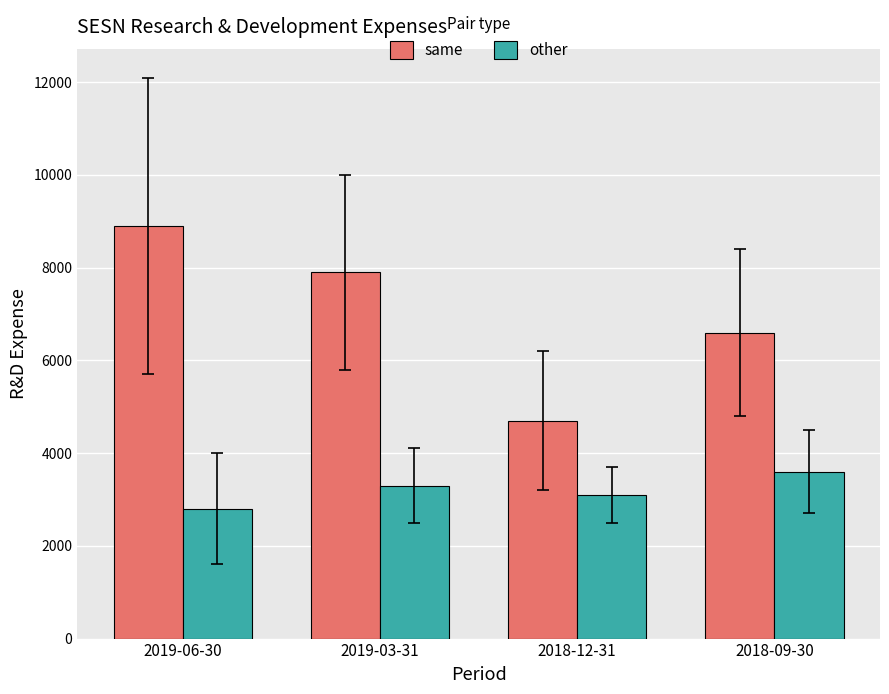

Is it true that same equals 7900 at 2019-03-31?

True